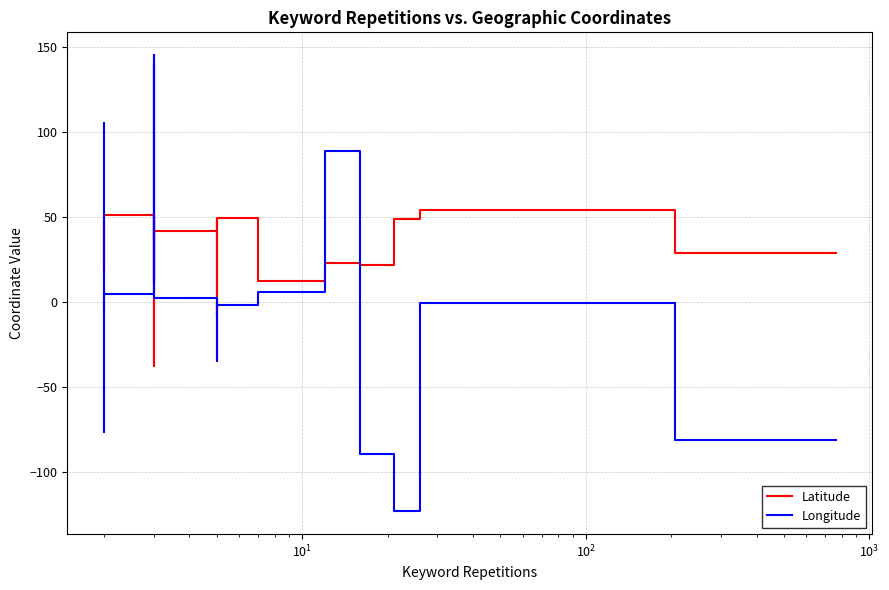

Does the chart have visible grid lines?

Yes